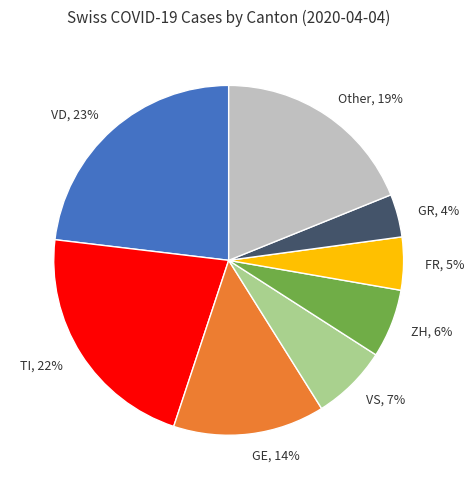

Rank the categories by value from lowest to highest.

GR, FR, ZH, VS, GE, Other, TI, VD